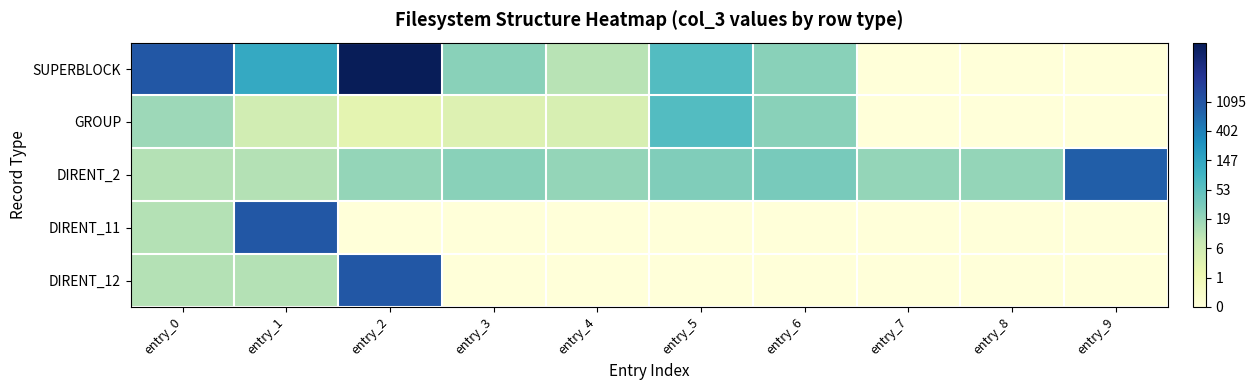

Rank the series by their maximum value, from lowest to highest.

GROUP, DIRENT_2, DIRENT_12, DIRENT_11, SUPERBLOCK